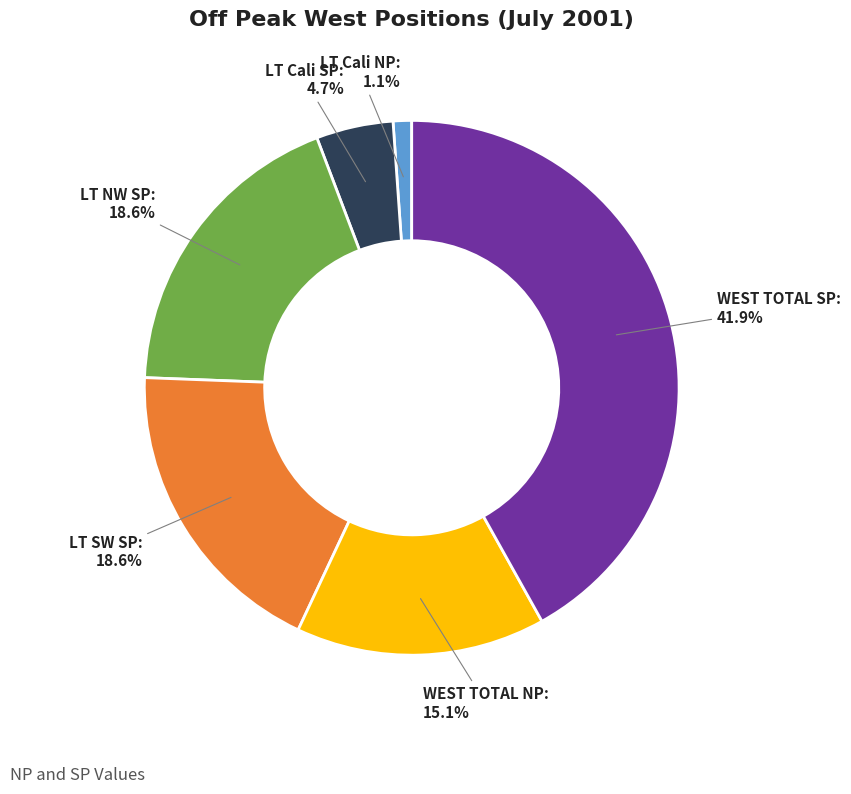

Is there a majority slice in this chart?

No